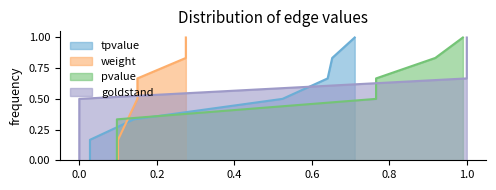

Between which two adjacent categories do pvalue and goldstand first intersect?

1 and 2